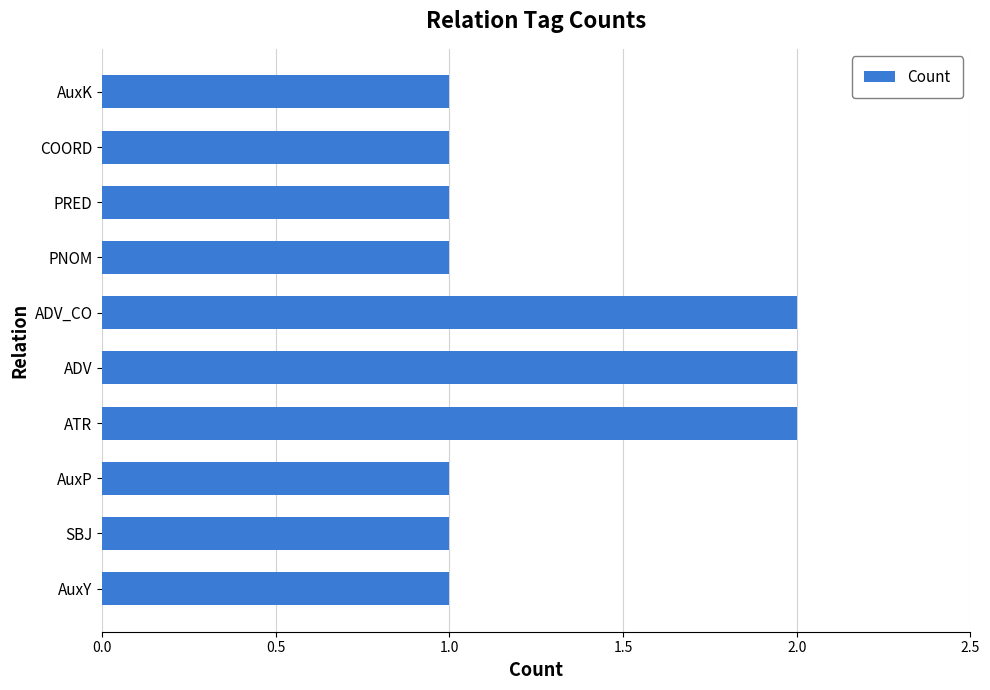

Is it true that the value at PNOM is 1?

True